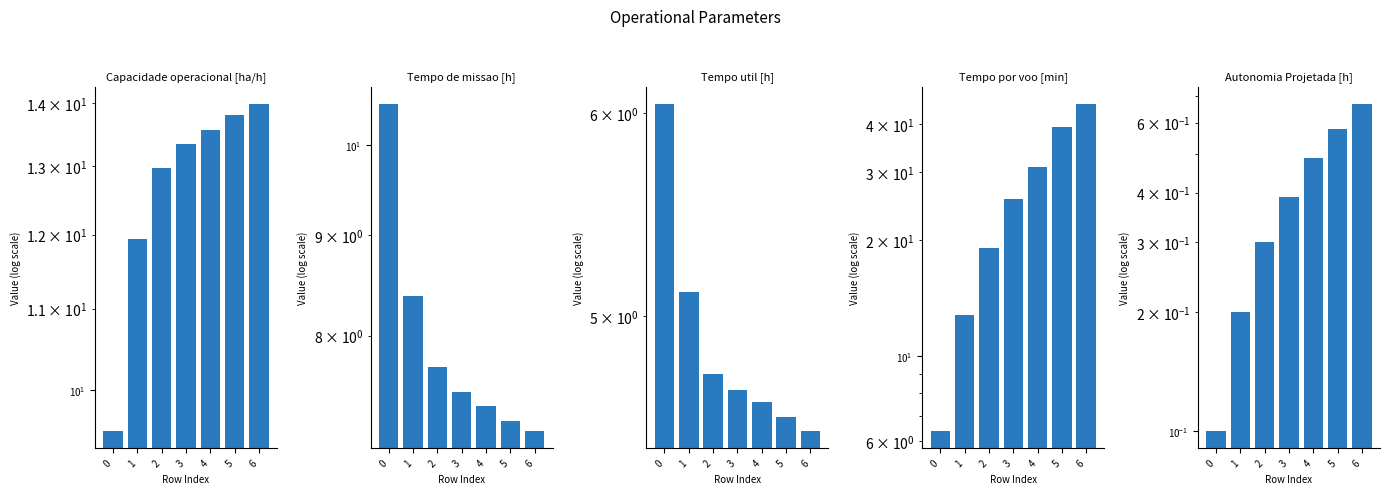

Which series has the widest spread of values?

Tempo por voo [min]